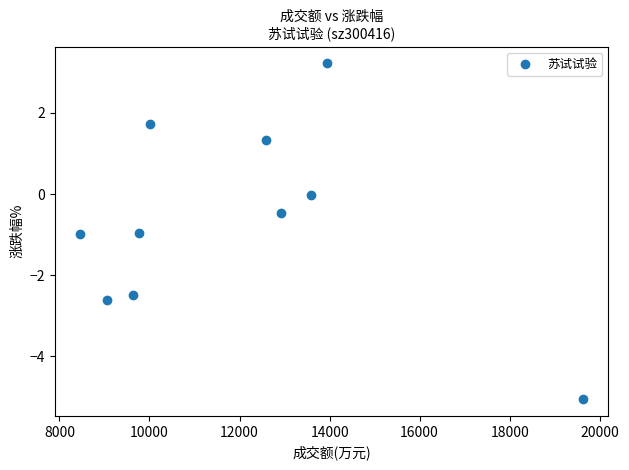

What is the range of Y values (max minus min)?

8.3